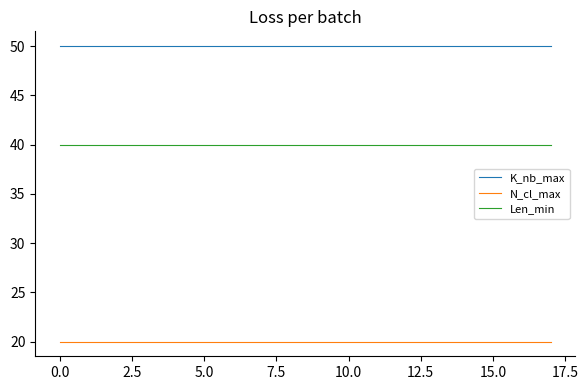

List the series in order of their overall mean, highest first.

K_nb_max, Len_min, N_cl_max